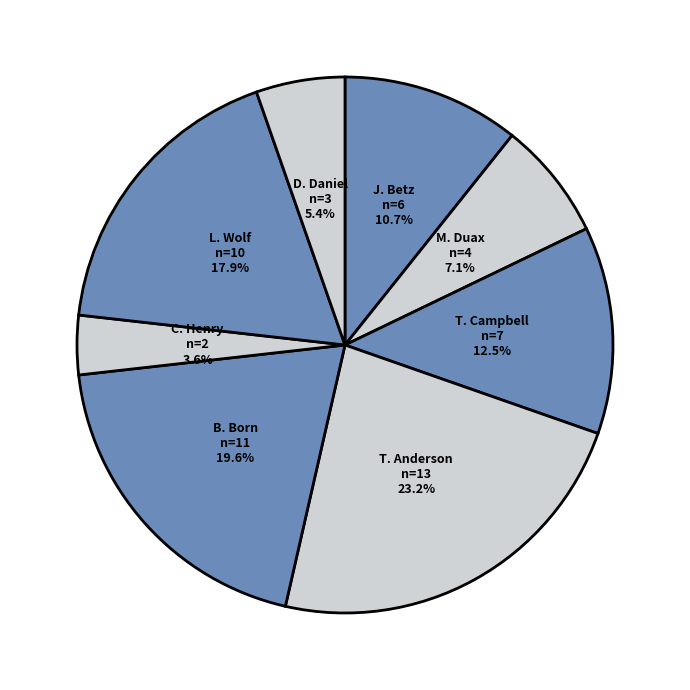

Does B. Born represent more than half of the total?

No